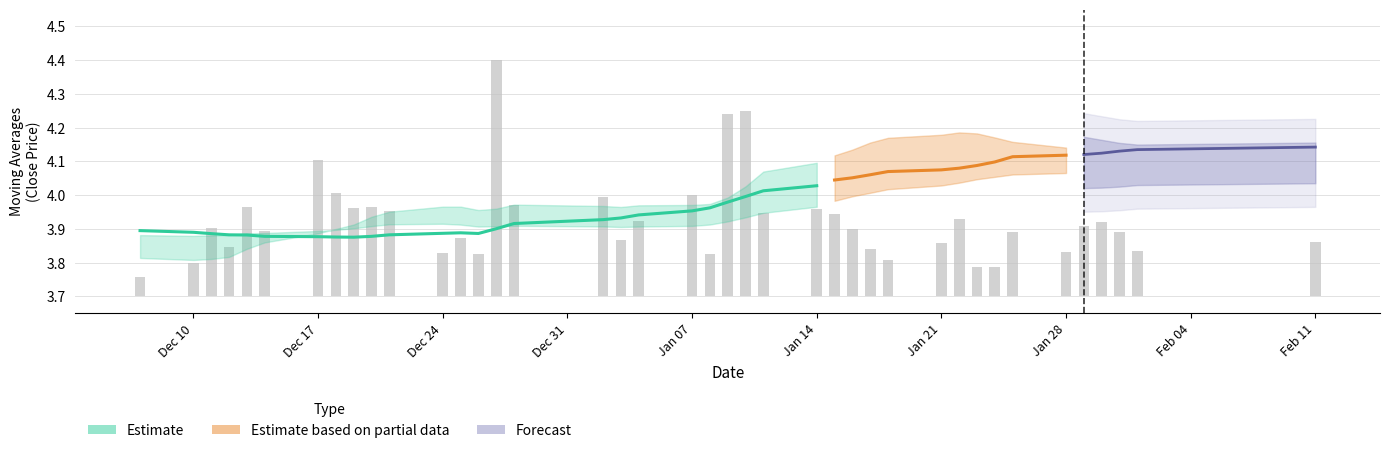

True or false: the data shows 0.1 at 16.

False